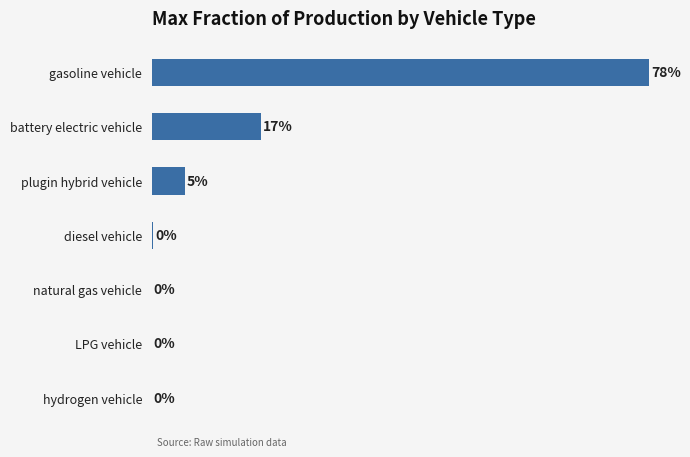

At which label is the value closest to 38?

battery electric vehicle